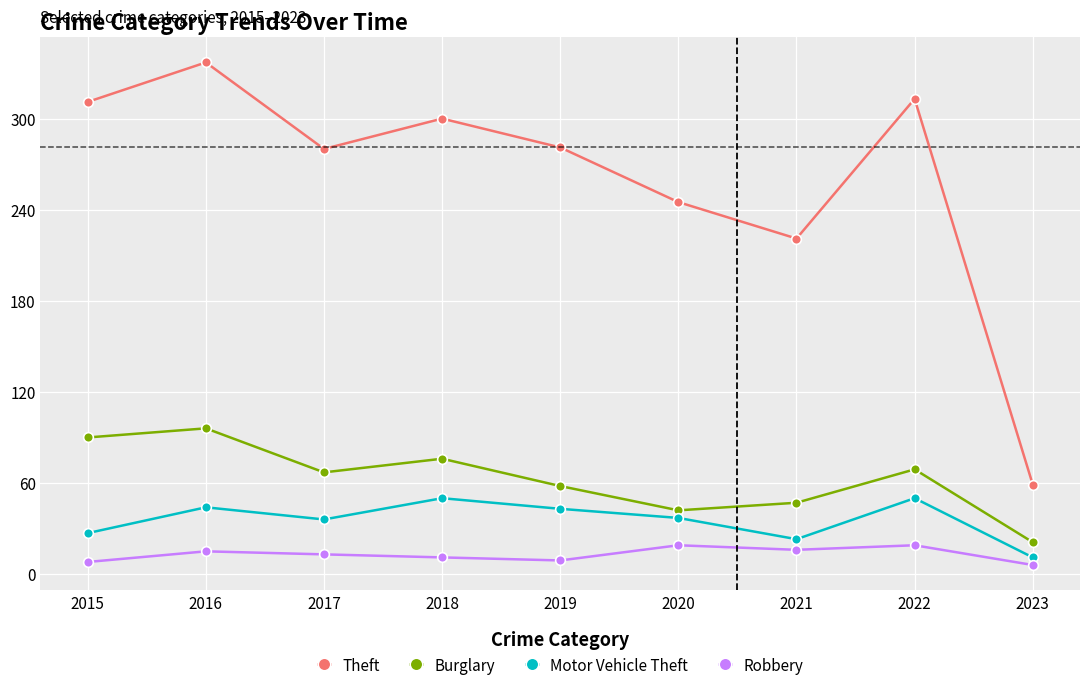

Which label corresponds to the largest value in the chart?

2016